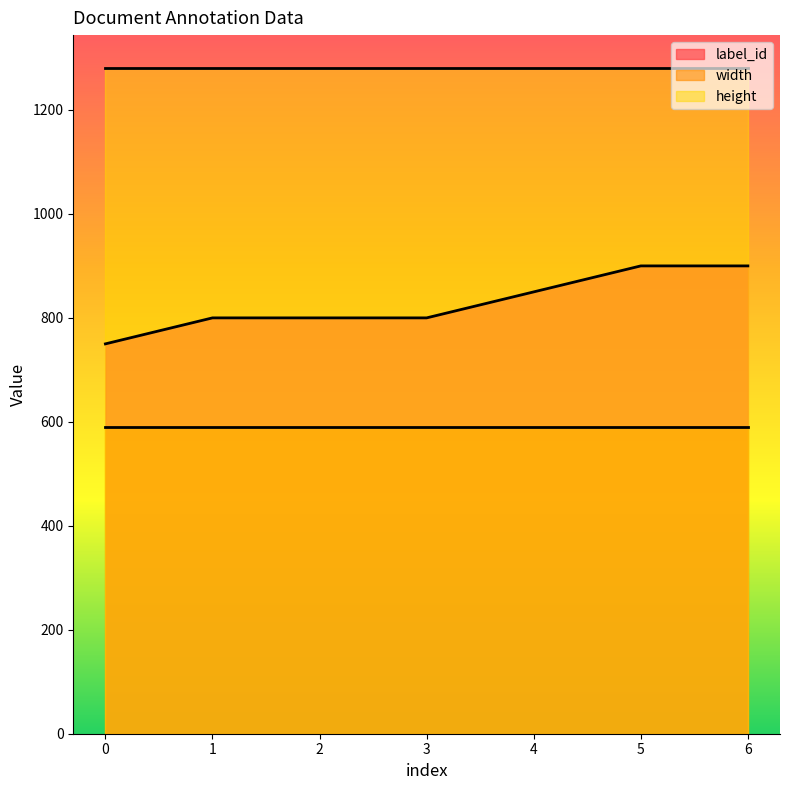

List the labels in order of height value, largest first.

0, 1, 2, 3, 4, 5, 6